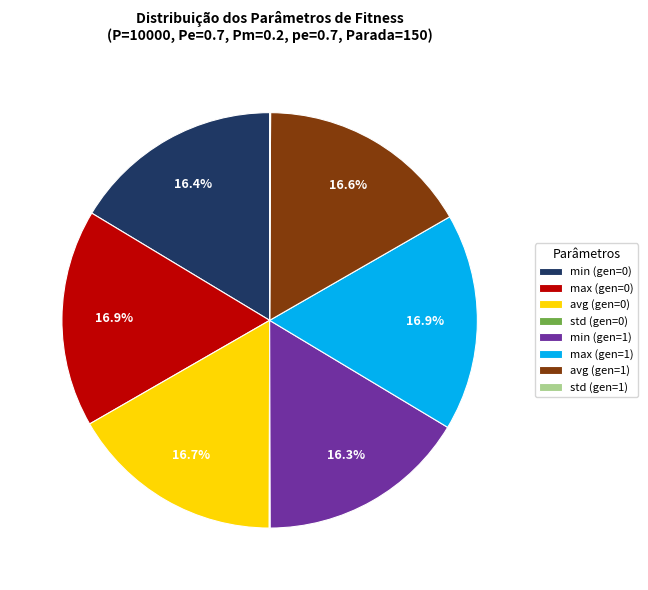

Is min (gen=0) the majority of the pie?

No